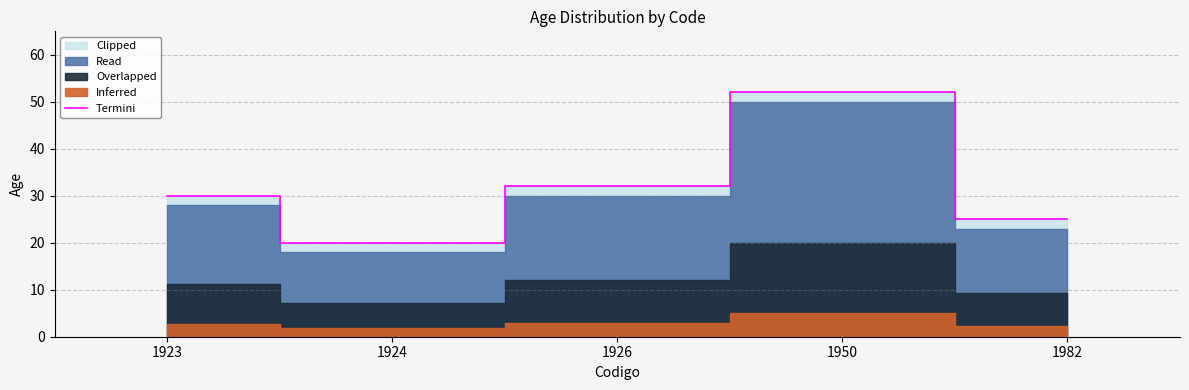

Reading right to left, transcribe all the data shown in this chart.

1982=25	1950=52	1926=32	1924=20	1923=30